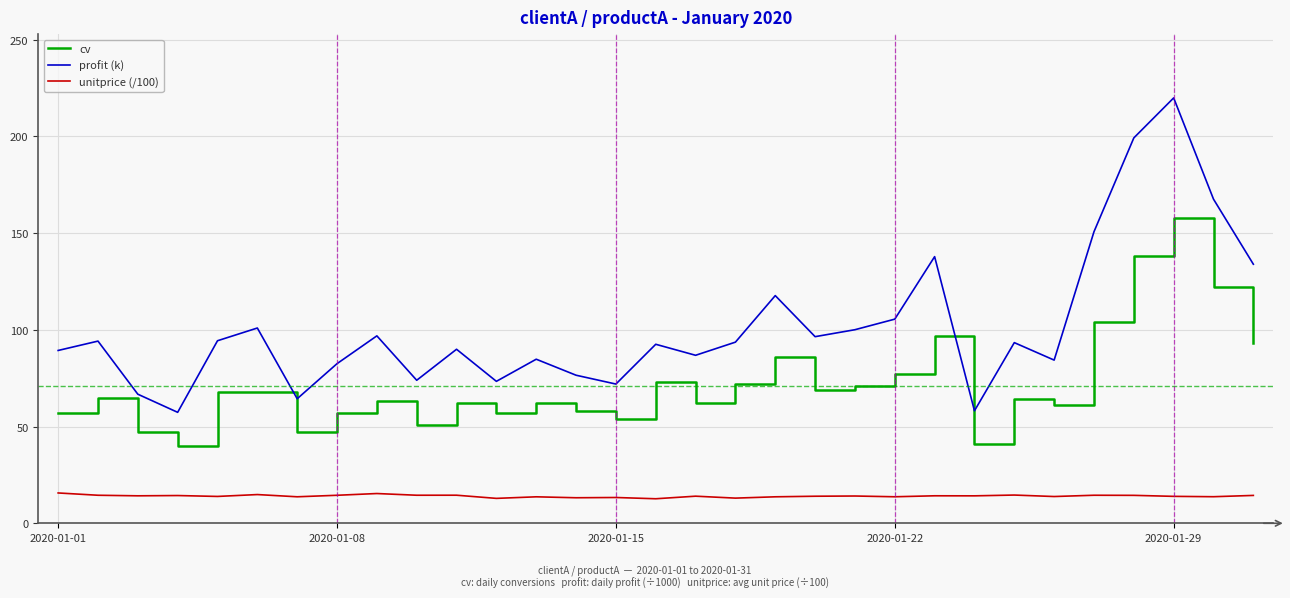

What is the difference between the maximum and minimum values in the profit (k) series?

162.5